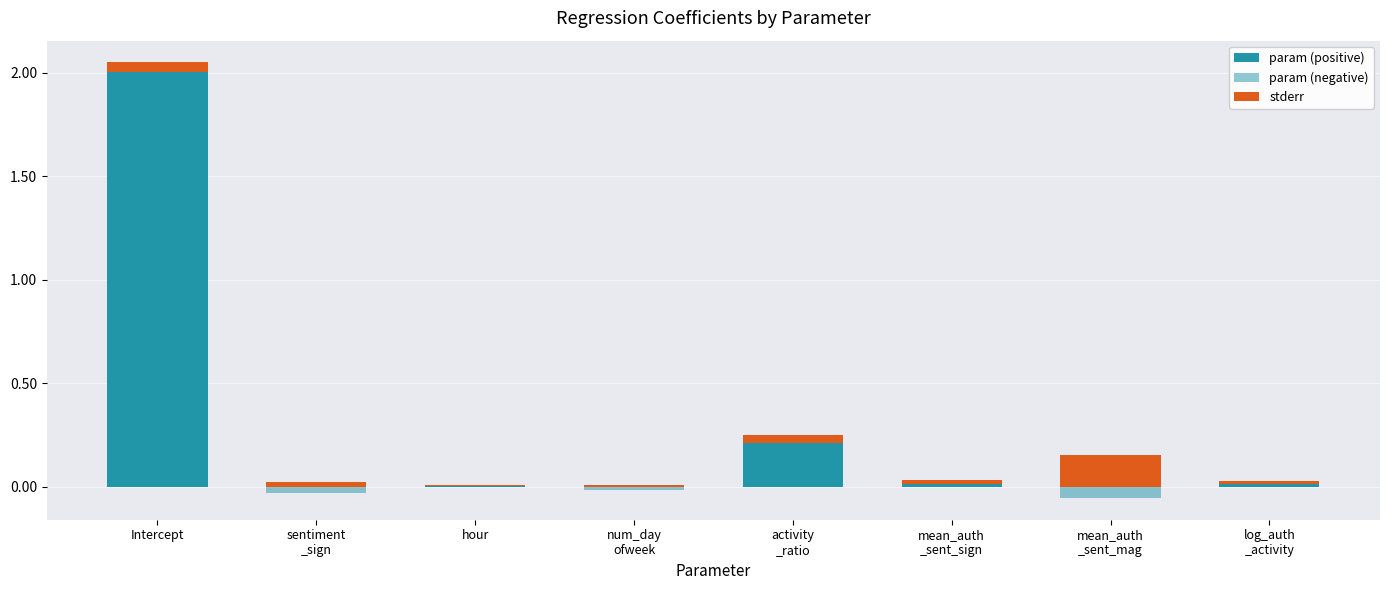

List the series in order of their overall mean, lowest first.

param (negative), stderr, param (positive)